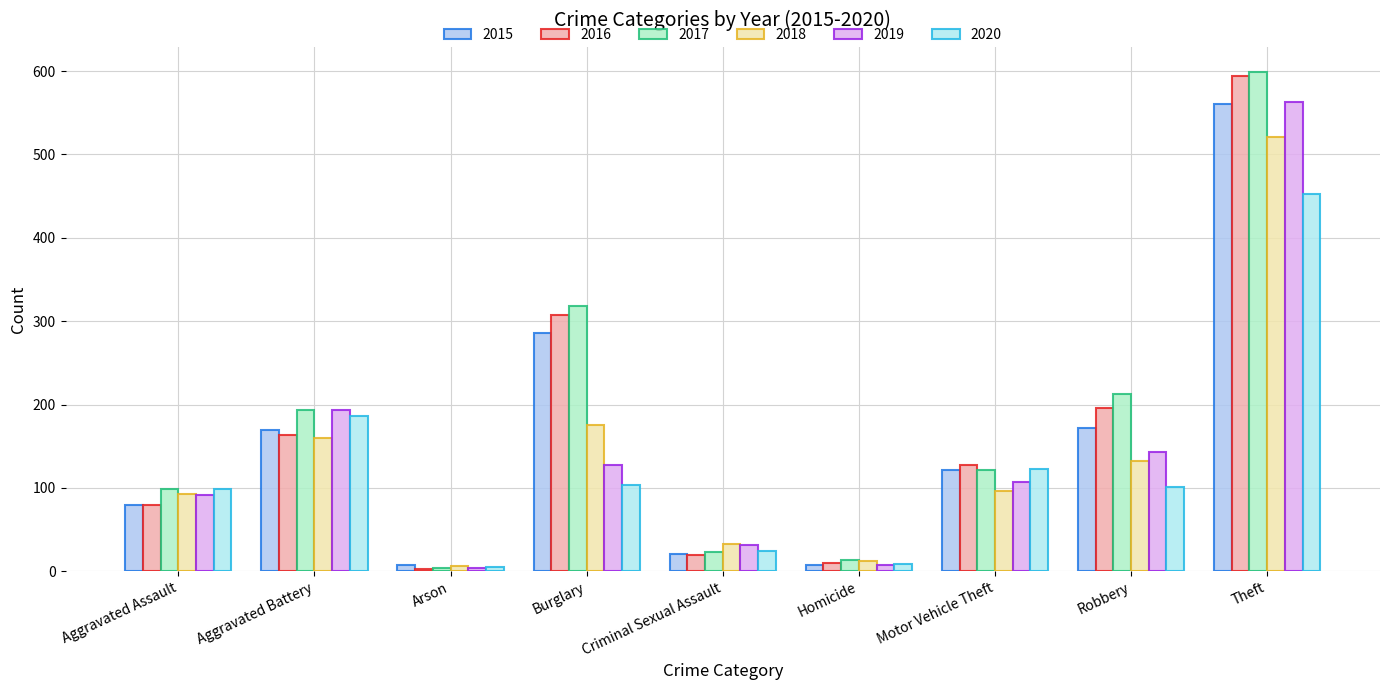

What is the label of the 8th bar from the left?

Robbery